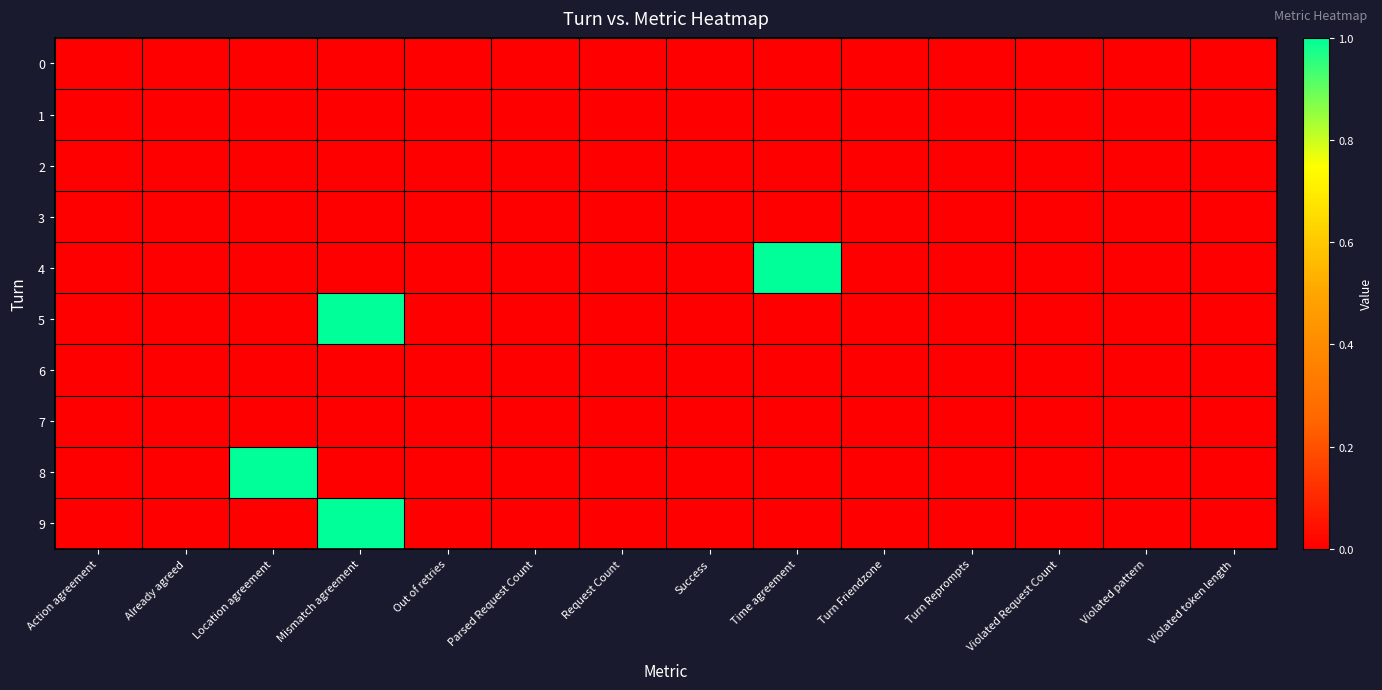

Which series has the largest range (max minus min)?

4